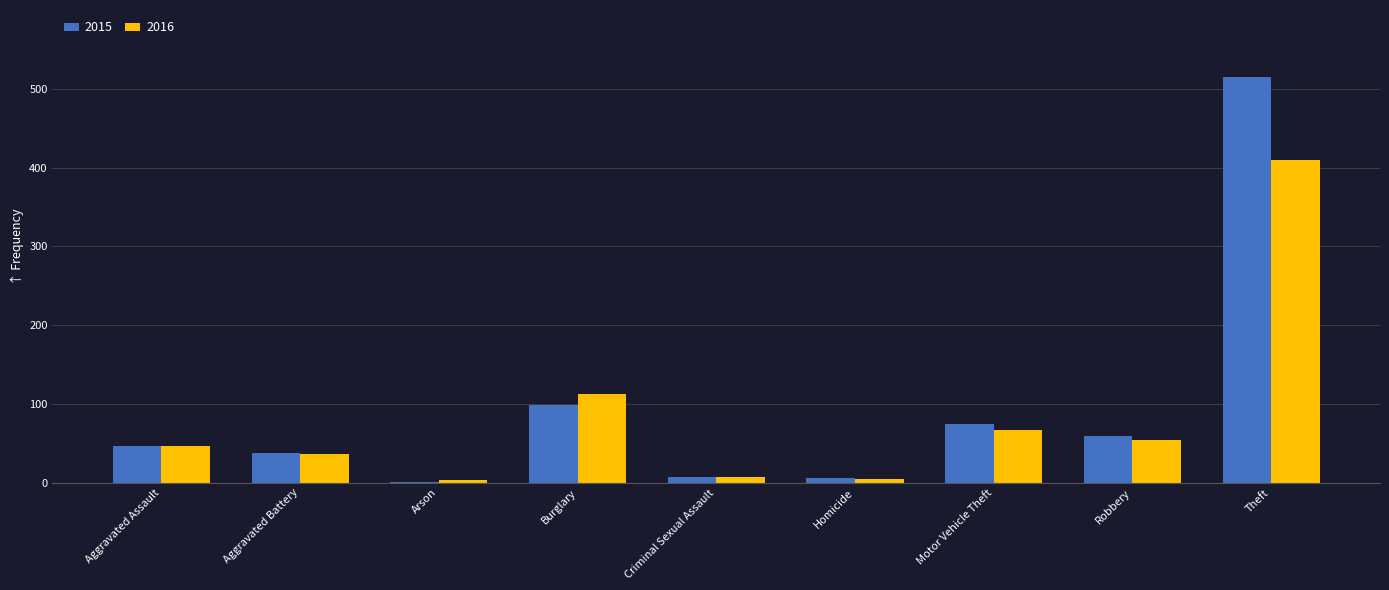

What is the average value of the 2015 series?

94